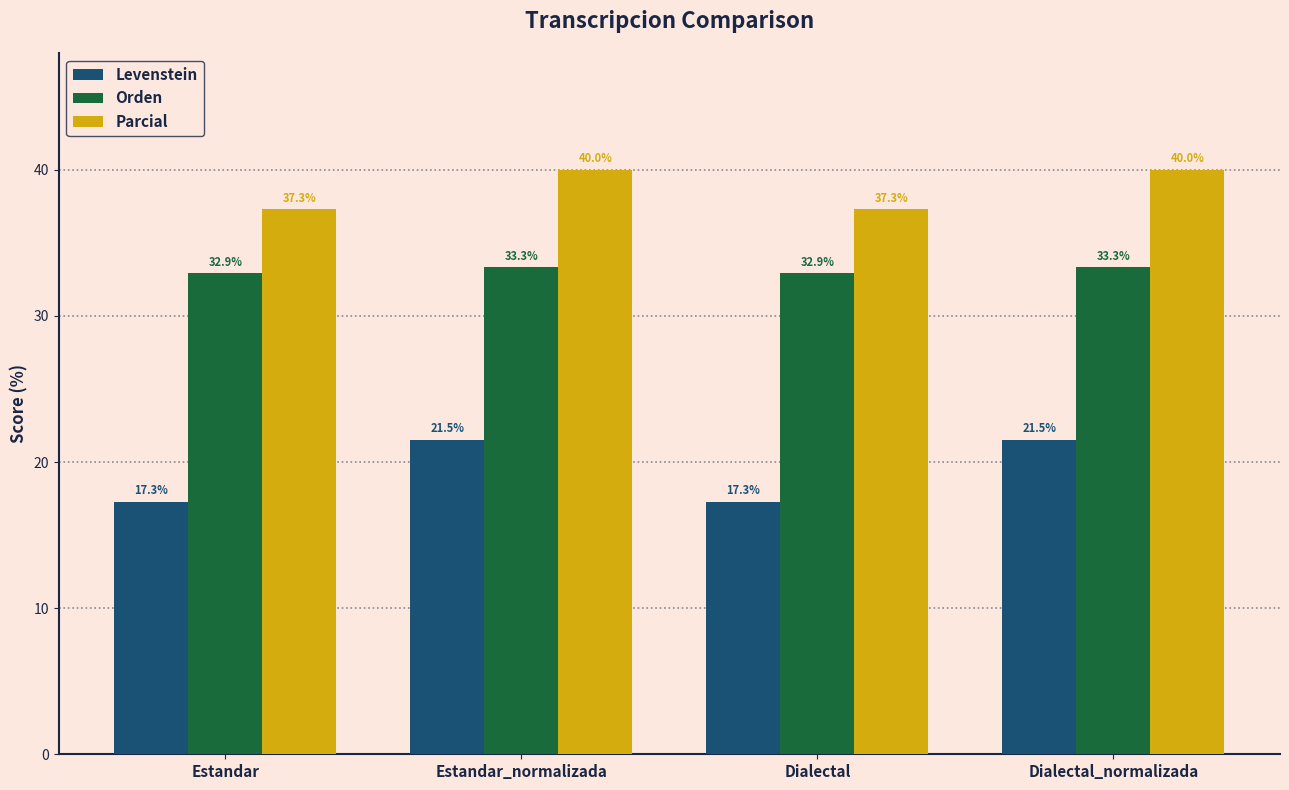

Reading left to right, list all the values displayed in this chart.

Levenstein: 17.3	21.5	17.3	21.5
Orden: 32.9	33.3	32.9	33.3
Parcial: 37.3	40.0	37.3	40.0